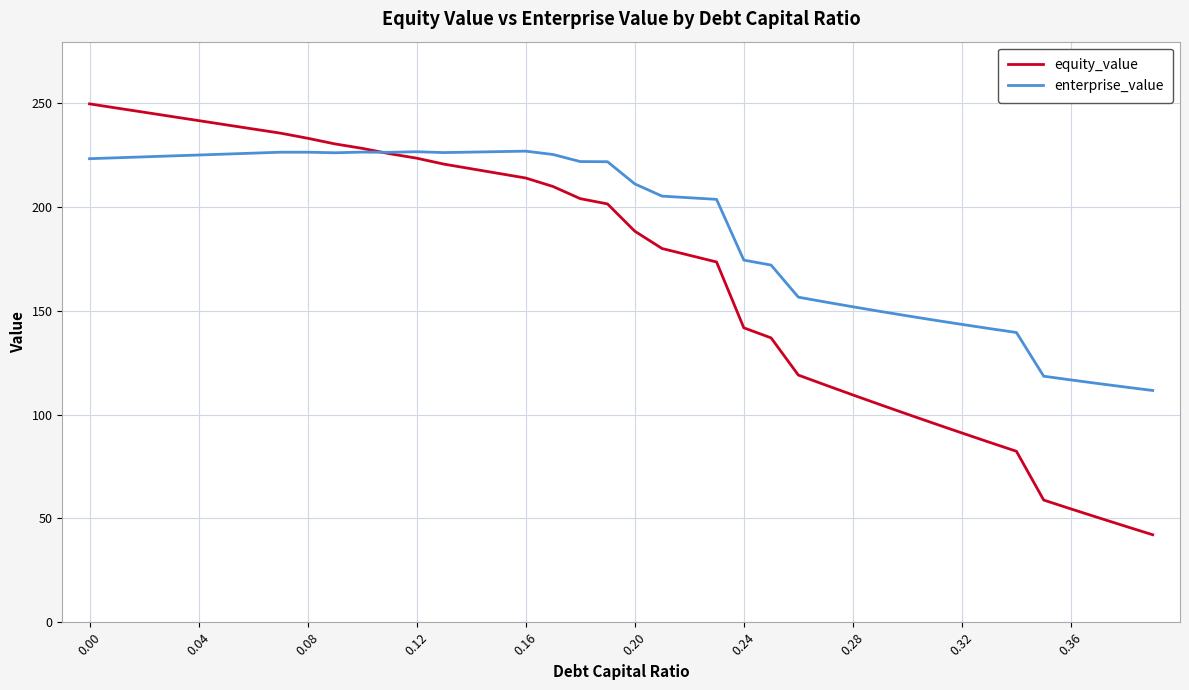

List the series in order of their overall mean, lowest first.

equity_value, enterprise_value